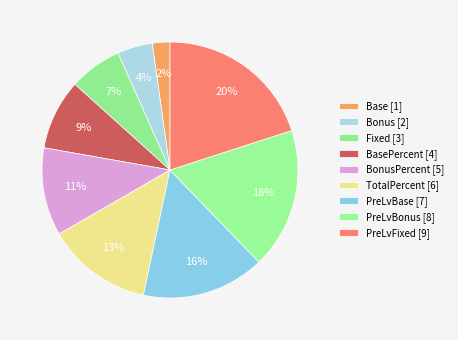

Count the number of slices in the pie.

9